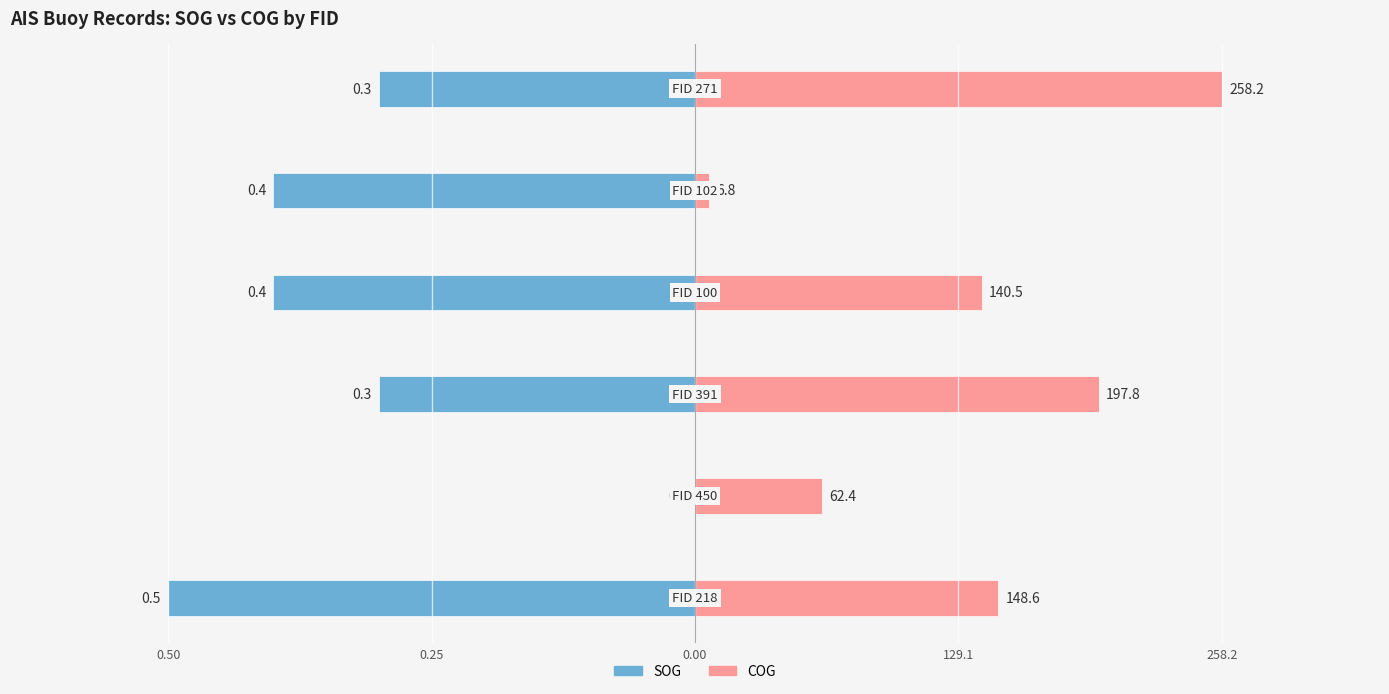

What are all the series names shown in the legend?

SOG, COG